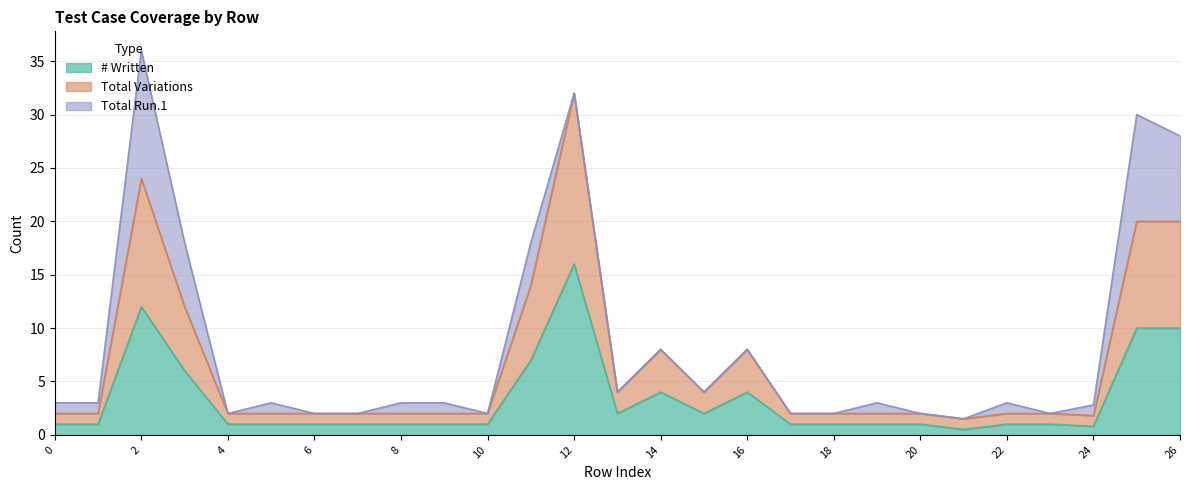

At which category does the chart reach its minimum across all series?

21